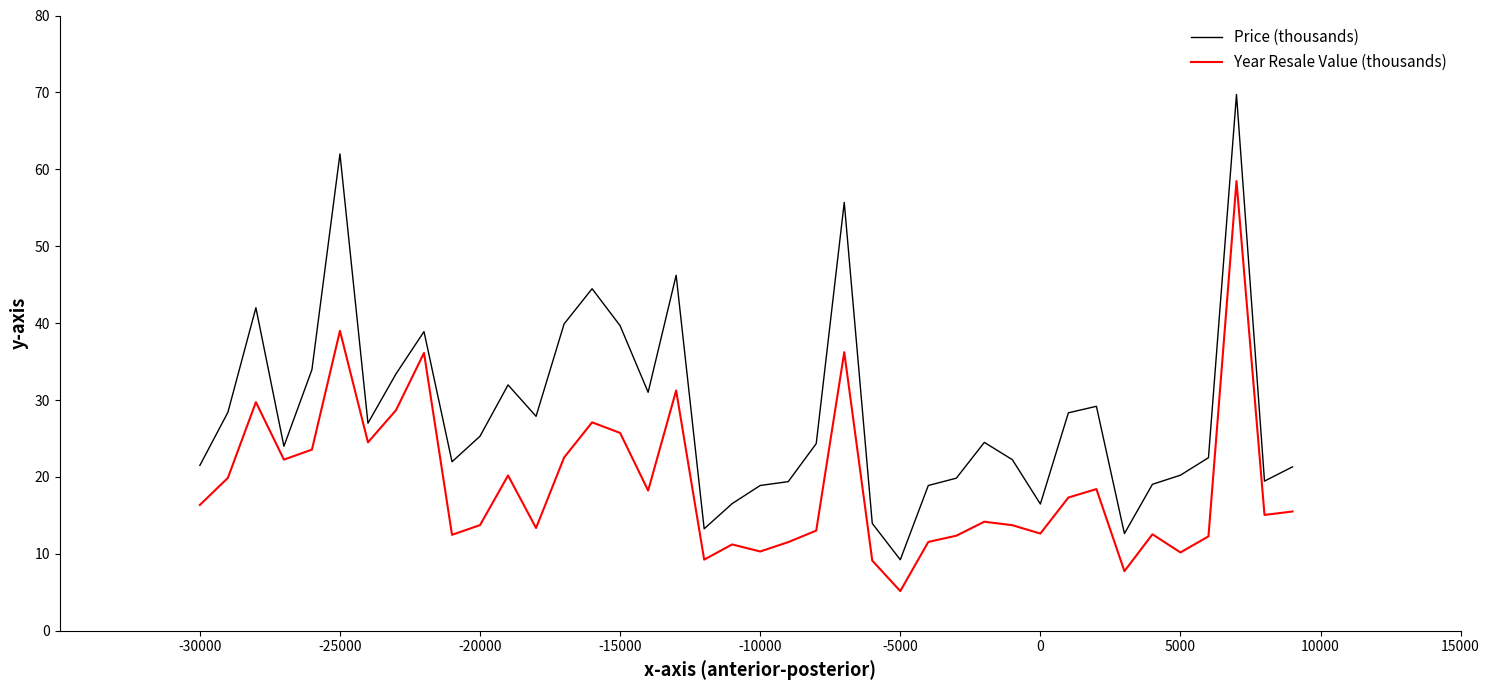

List the series in order of their peak value, highest first.

Price (thousands), Year Resale Value (thousands)